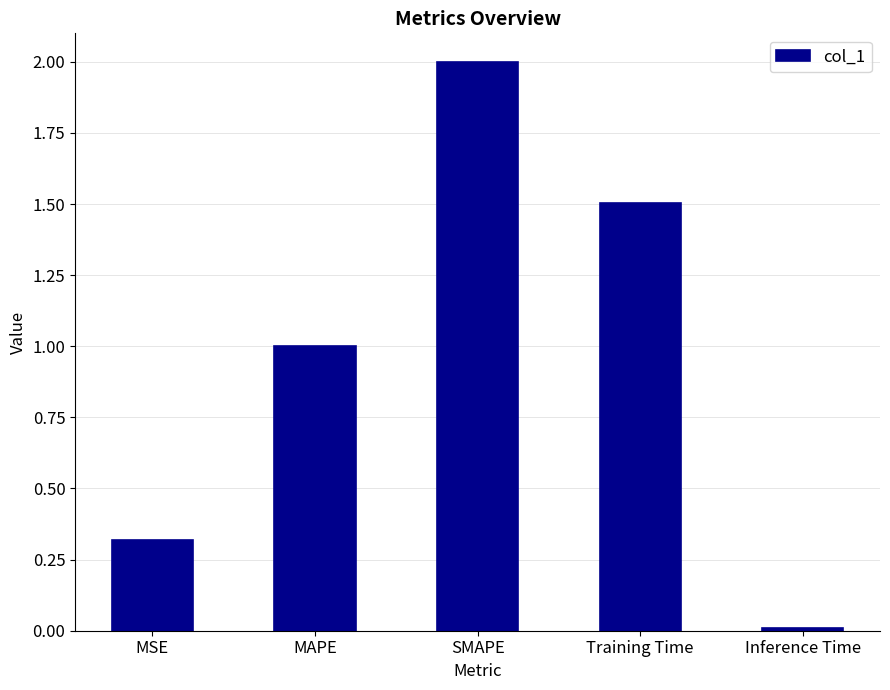

What is the label of the 3rd bar from the right?

SMAPE